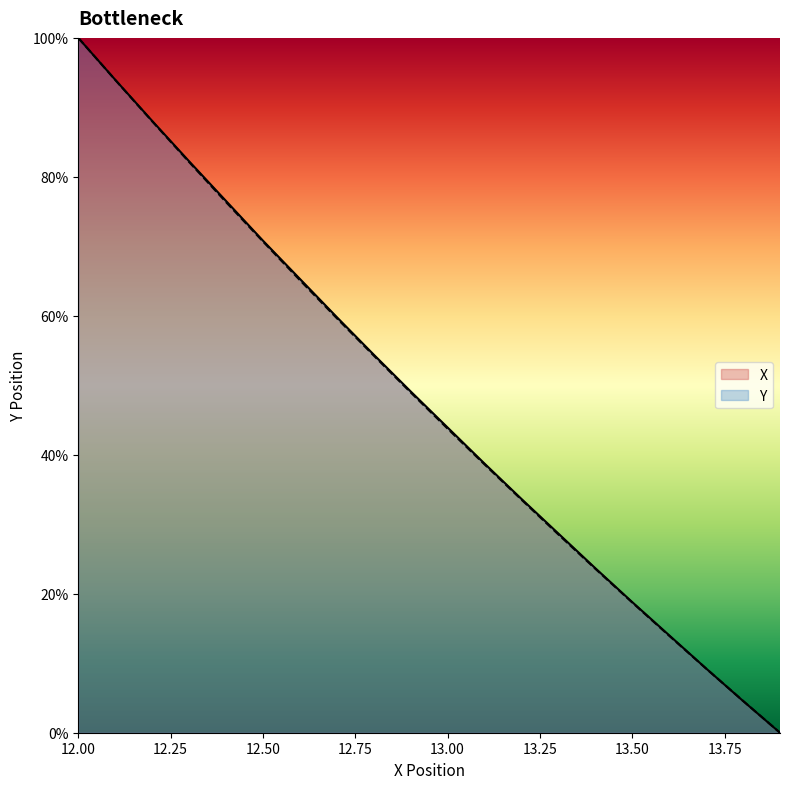

True or false: Y and X intersect in this chart.

True